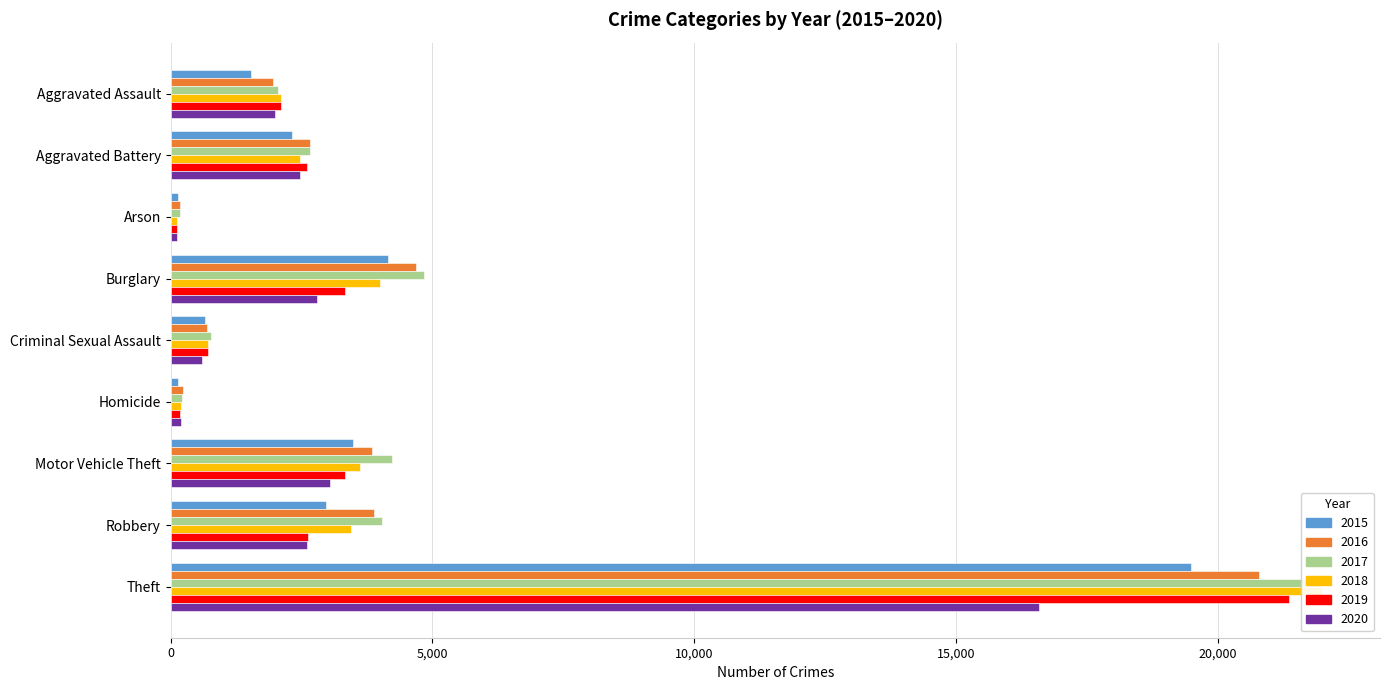

Reading left to right, what are all the values shown in this chart?

2015: Aggravated Assault=1537	Aggravated Battery=2323	Arson=144	Burglary=4143	Criminal Sexual Assault=656	Homicide=140	Motor Vehicle Theft=3476	Robbery=2959	Theft=19486
2016: Aggravated Assault=1953	Aggravated Battery=2660	Arson=188	Burglary=4695	Criminal Sexual Assault=690	Homicide=235	Motor Vehicle Theft=3847	Robbery=3881	Theft=20782
2017: Aggravated Assault=2048	Aggravated Battery=2654	Arson=170	Burglary=4840	Criminal Sexual Assault=772	Homicide=226	Motor Vehicle Theft=4222	Robbery=4040	Theft=21964
2018: Aggravated Assault=2106	Aggravated Battery=2472	Arson=114	Burglary=4000	Criminal Sexual Assault=720	Homicide=193	Motor Vehicle Theft=3623	Robbery=3441	Theft=21992
2019: Aggravated Assault=2110	Aggravated Battery=2596	Arson=129	Burglary=3321	Criminal Sexual Assault=721	Homicide=170	Motor Vehicle Theft=3322	Robbery=2625	Theft=21346
2020: Aggravated Assault=1997	Aggravated Battery=2468	Arson=128	Burglary=2802	Criminal Sexual Assault=595	Homicide=196	Motor Vehicle Theft=3049	Robbery=2597	Theft=16579